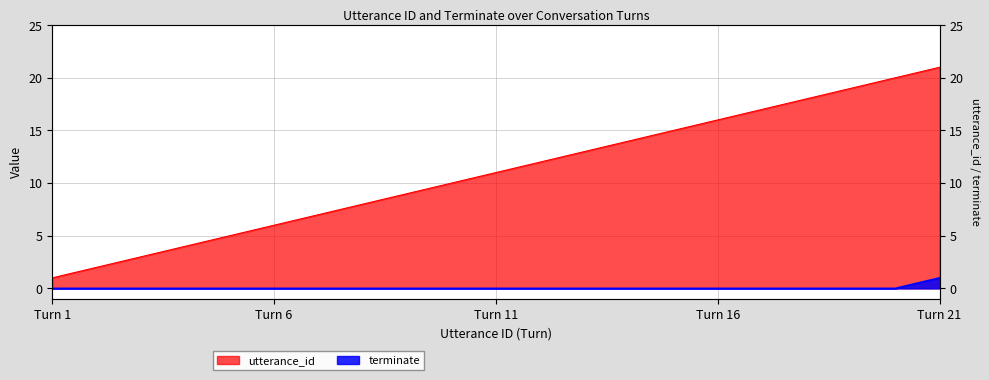

How many categories are shown in the chart?

21